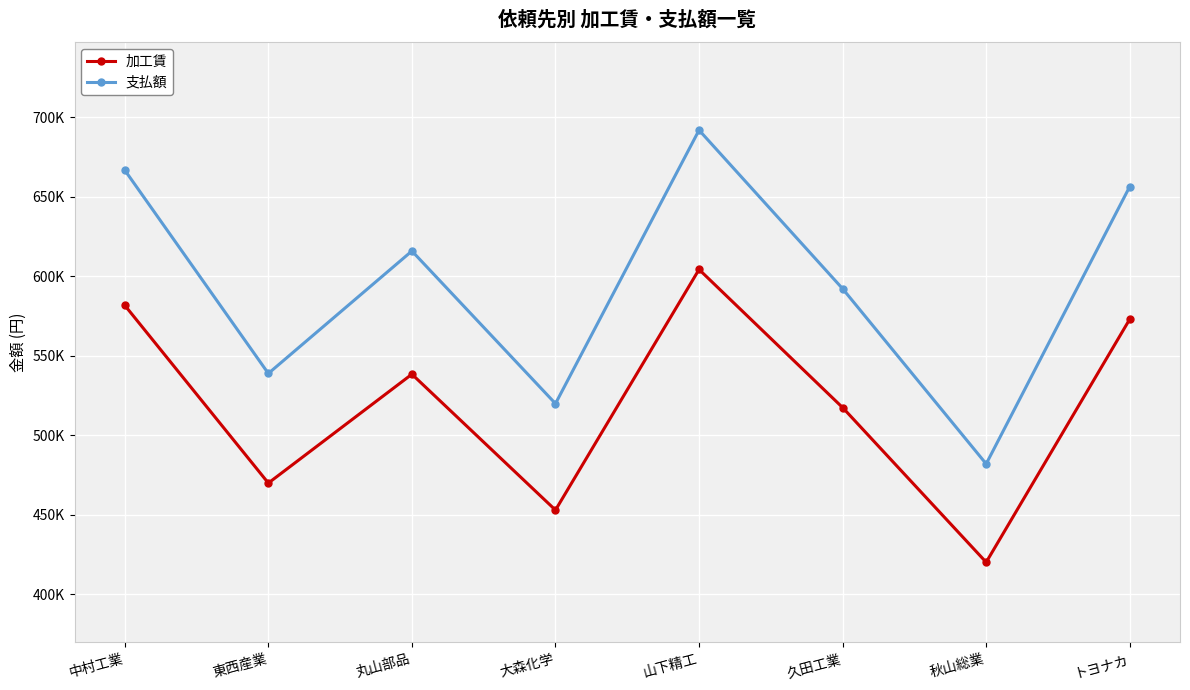

What are all the series names shown in the legend?

加工賃, 支払額